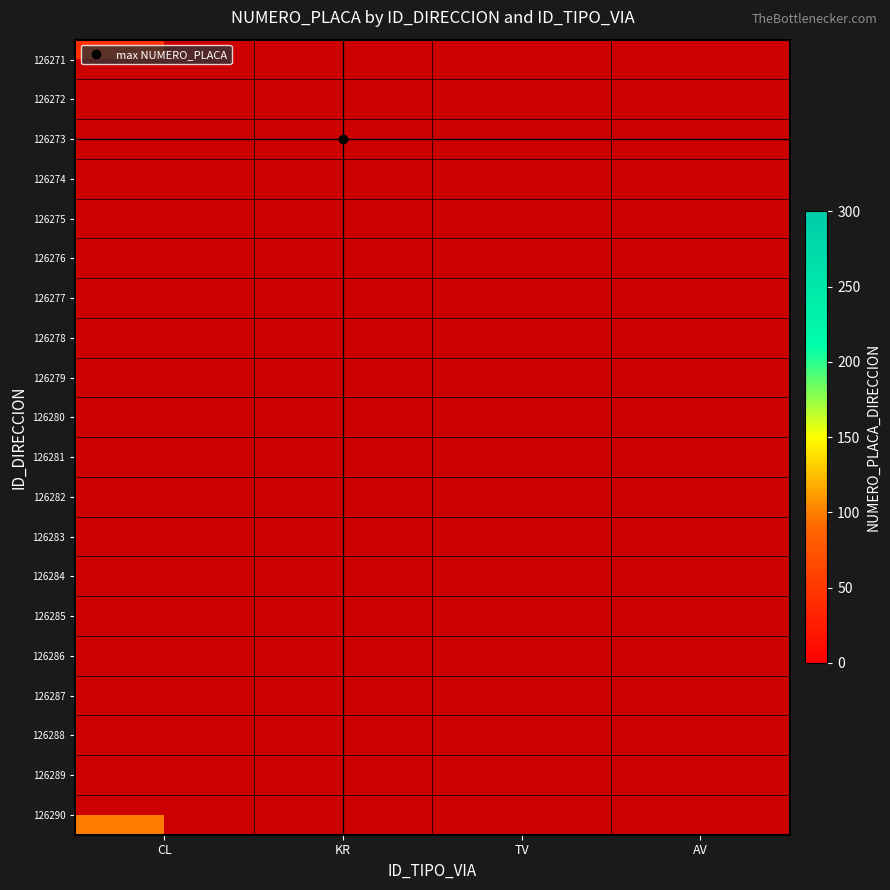

Is the value of 126285 at CL greater than the value of 126281 at AV?

No